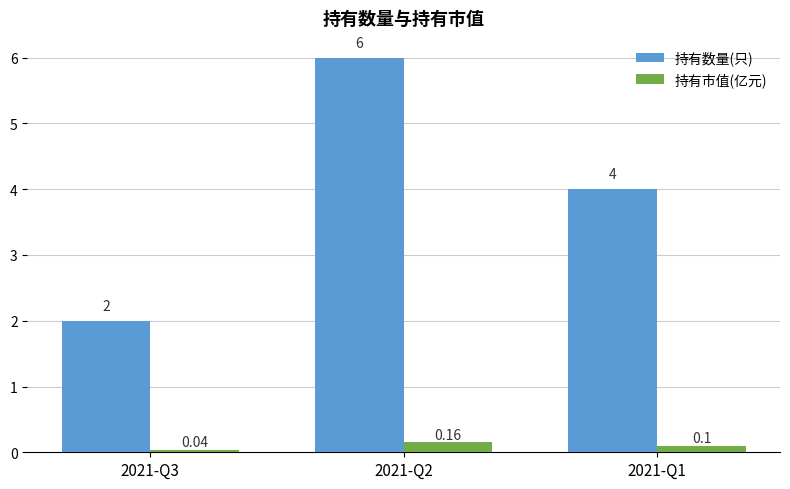

What is the total value across all series at 2021-Q3?

2.0